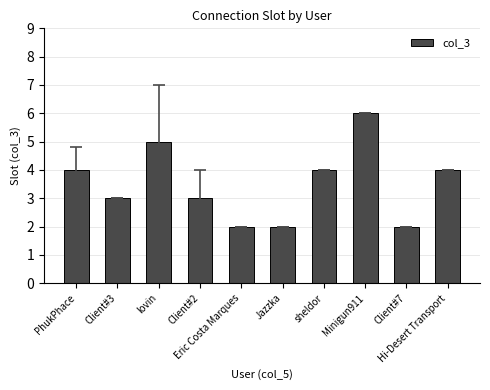

What is the value of the 6th bar from the left?

2